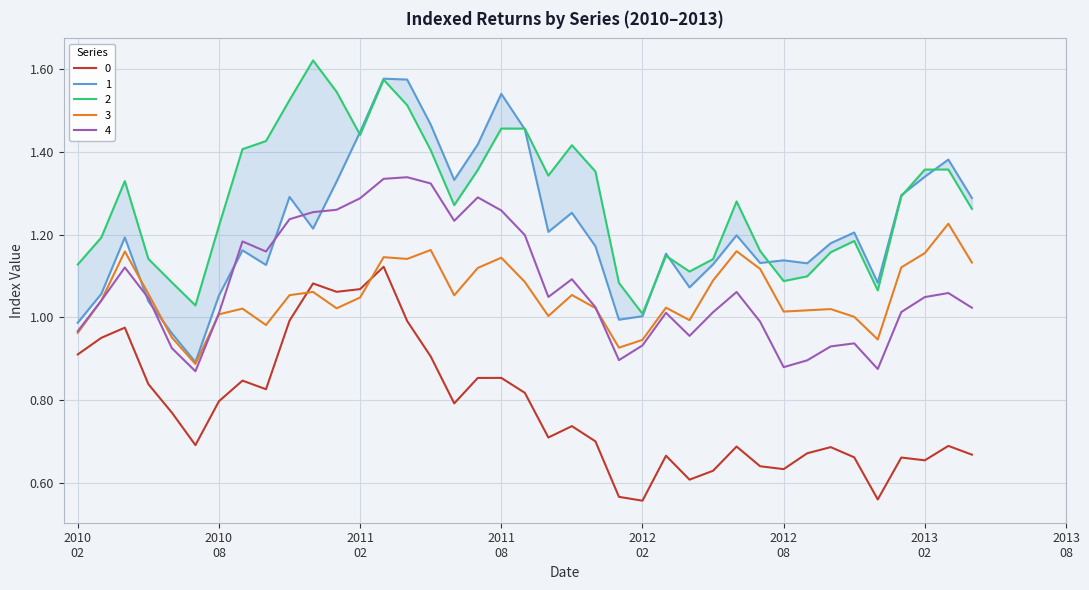

How many times do 0 and 3 cross each other?

2